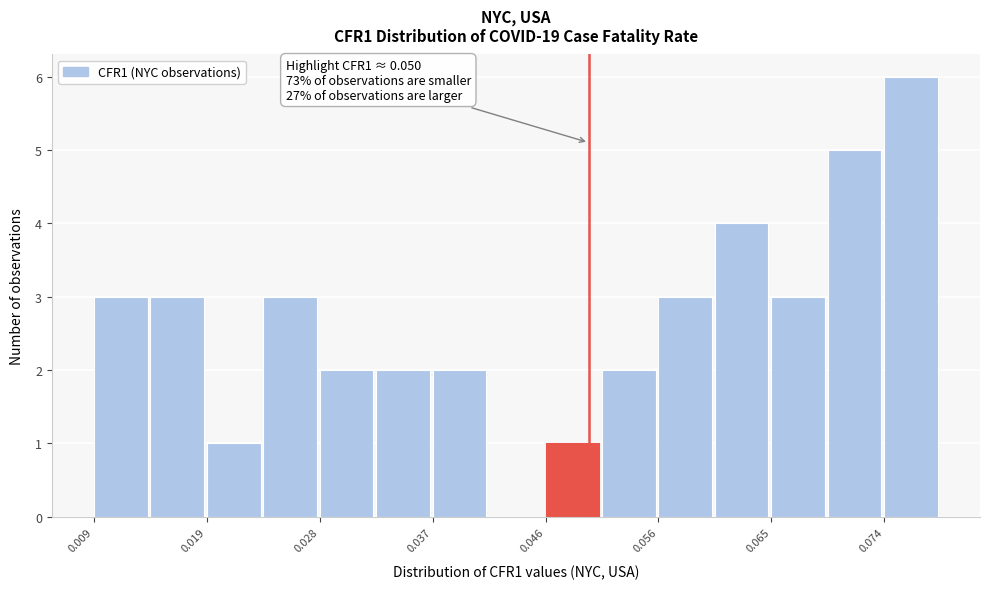

Over which range of the x-axis is the bar tallest?

0.074 to 0.079